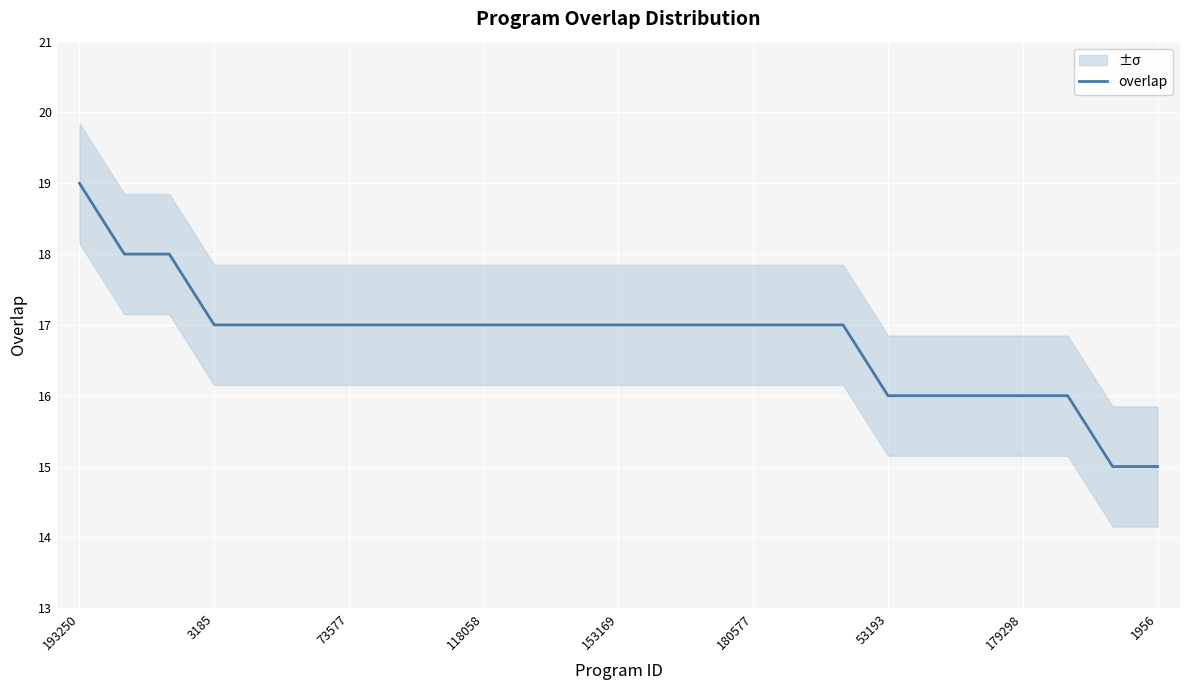

True or false: the data has more than 1 interior local peaks.

False